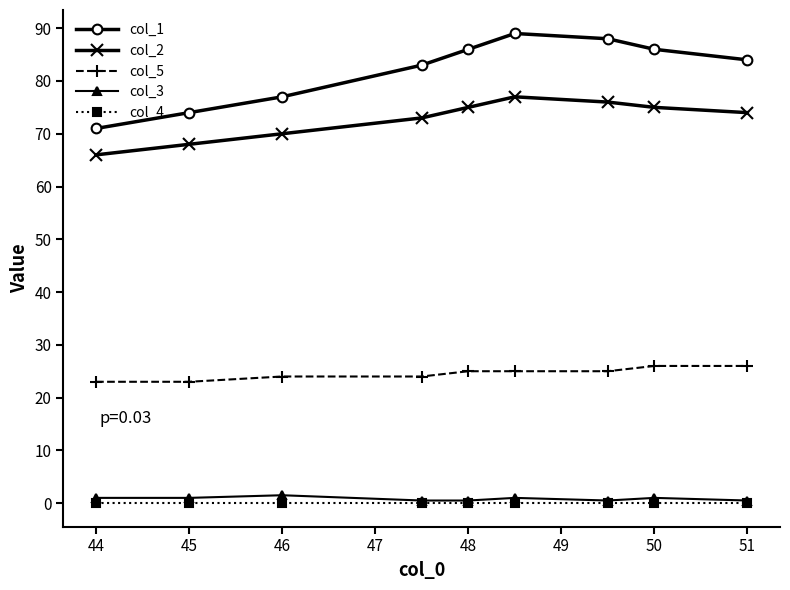

True or false: col_1 has more than 2 points higher than both neighbors.

False